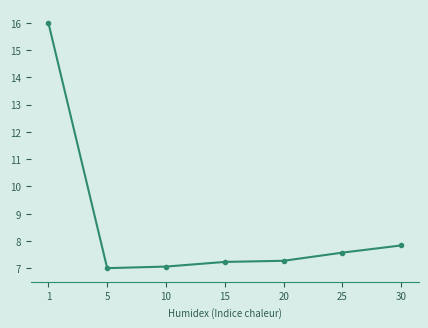

Reading left to right, extract all data points from this chart.

1=16.0	5=7.0	10=7.1	15=7.2	20=7.3	25=7.6	30=7.8